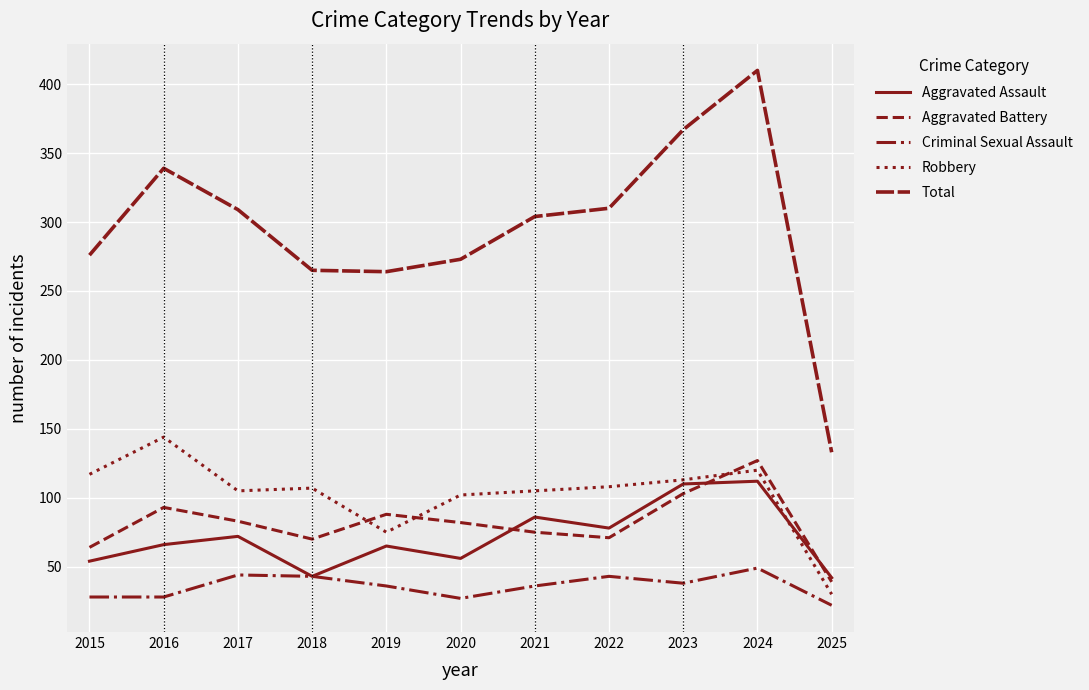

Reading left to right, transcribe all the data shown in this chart.

Aggravated Assault: 54	66	72	43	65	56	86	78	110	112	42
Aggravated Battery: 64	93	83	70	88	82	75	71	103	127	39
Criminal Sexual Assault: 28	28	44	43	36	27	36	43	38	49	22
Robbery: 117	144	105	107	75	102	105	108	113	120	30
Total: 276	339	309	265	264	273	304	310	367	410	133